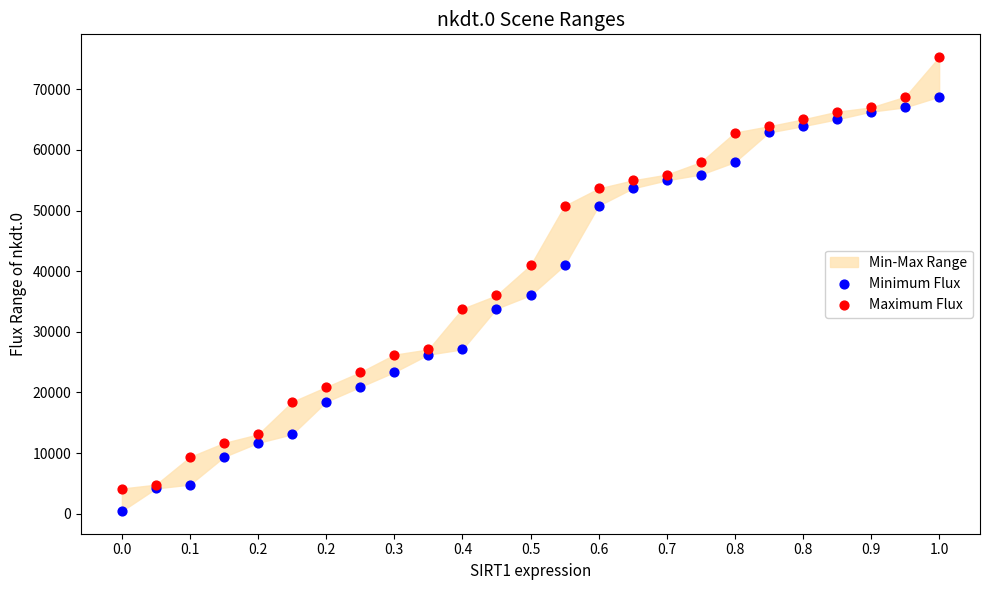

Which series has the largest Y range (max minus min)?

Maximum Flux